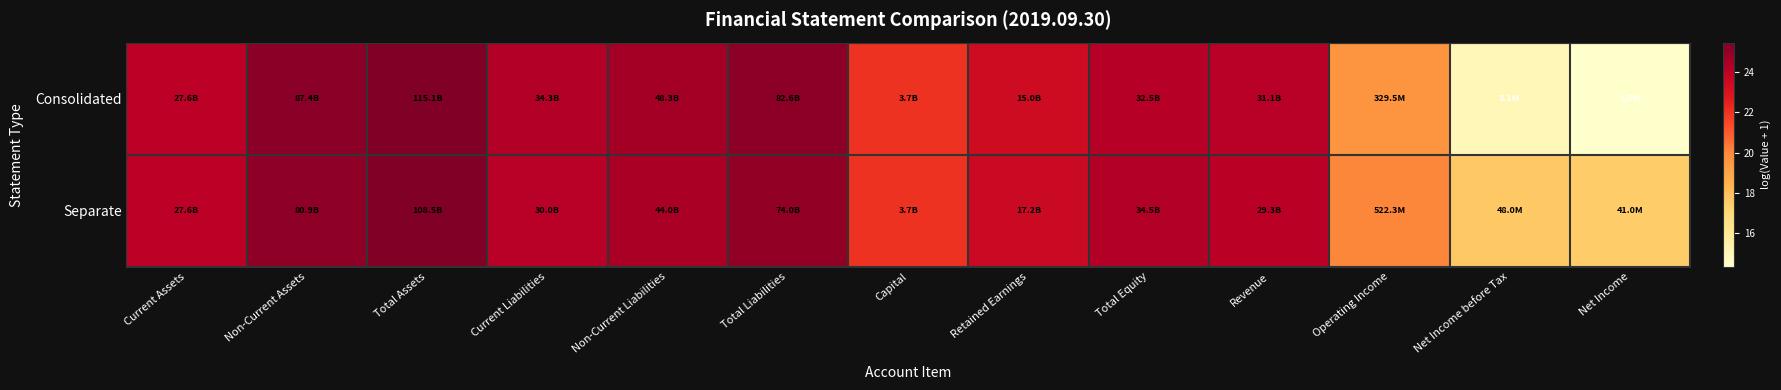

At how many categories does at least one series exceed 25?

3